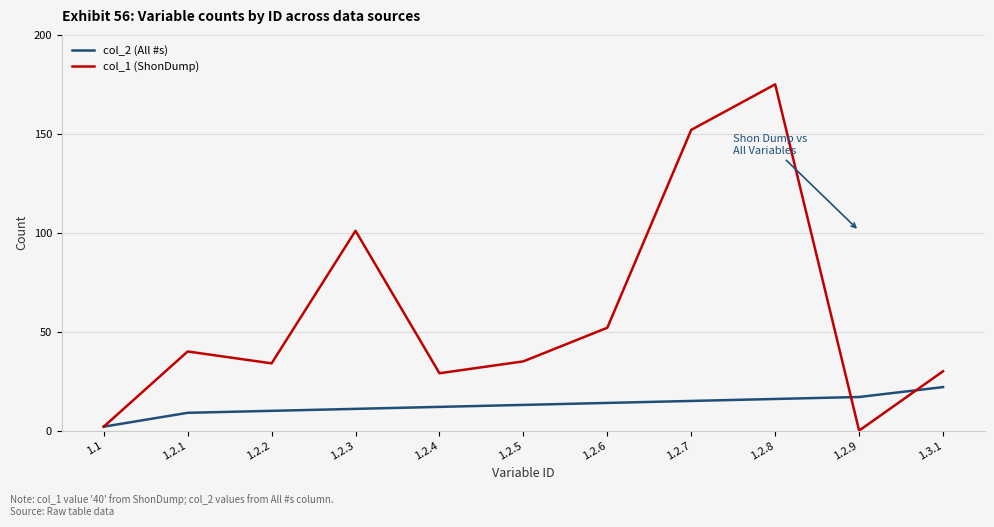

At which category is the sum across all series the highest?

1.2.8